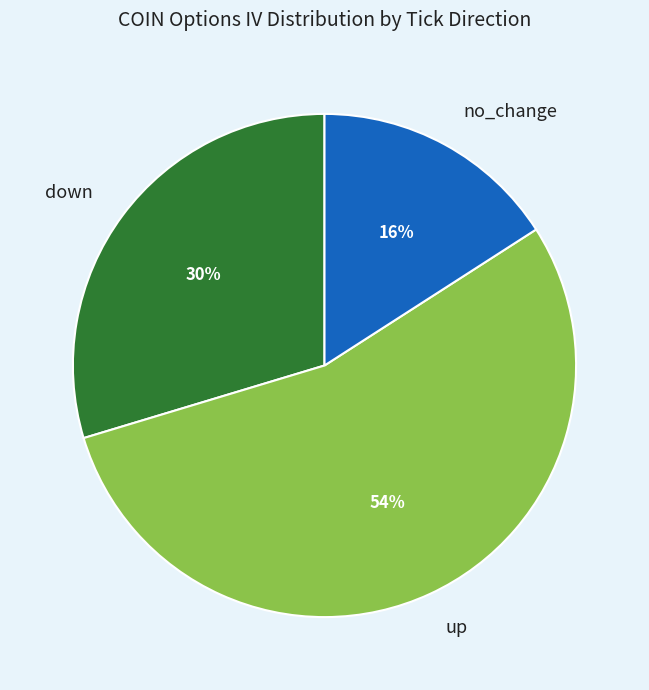

To the nearest percent, what percentage of the pie is up?

54%